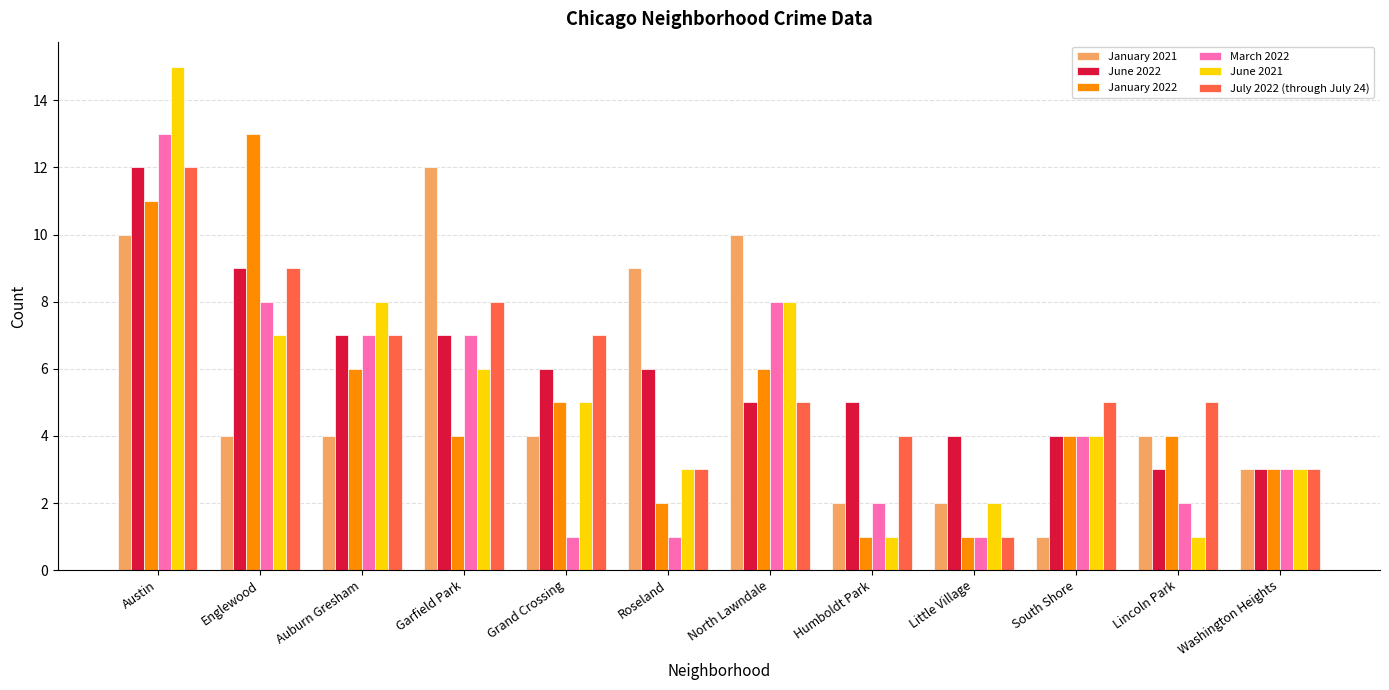

At which category does the chart reach its peak across all series?

Austin